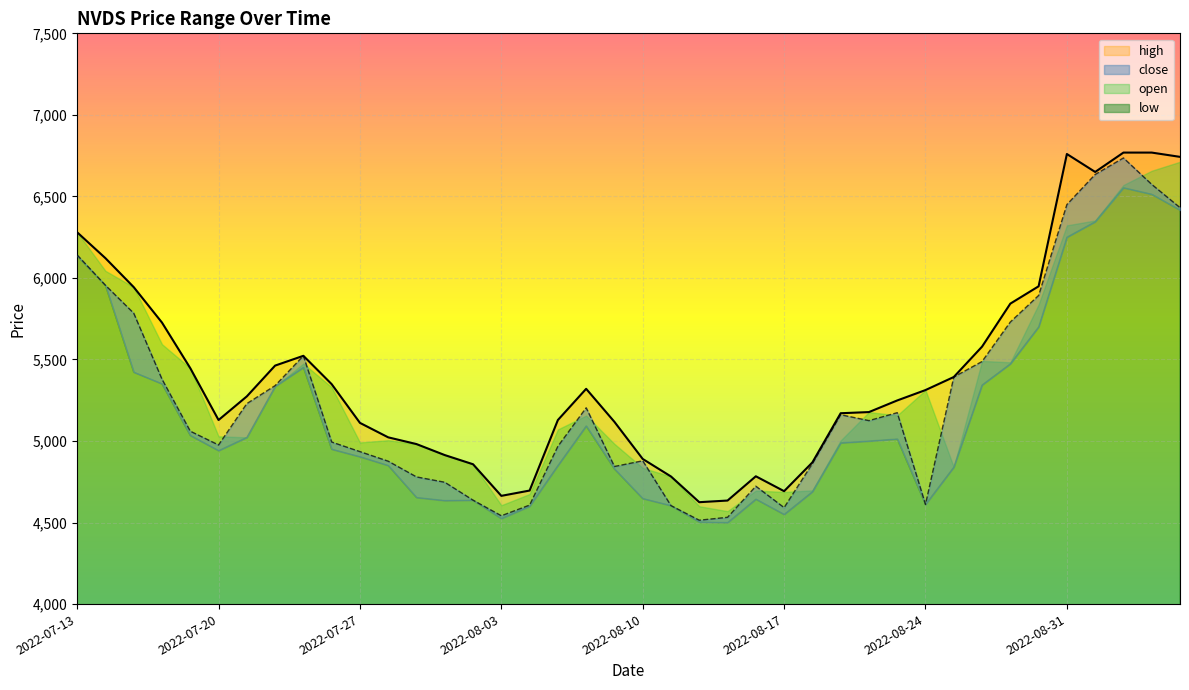

What is the lowest value of the low series?

4514.4